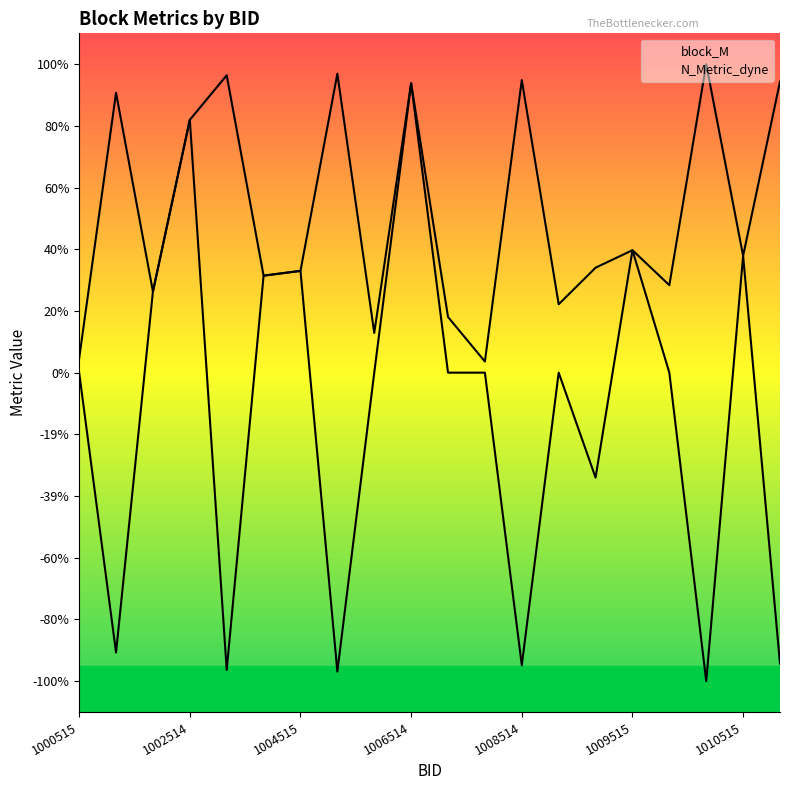

How many interior local peaks does the N_Metric_dyne series have?

6